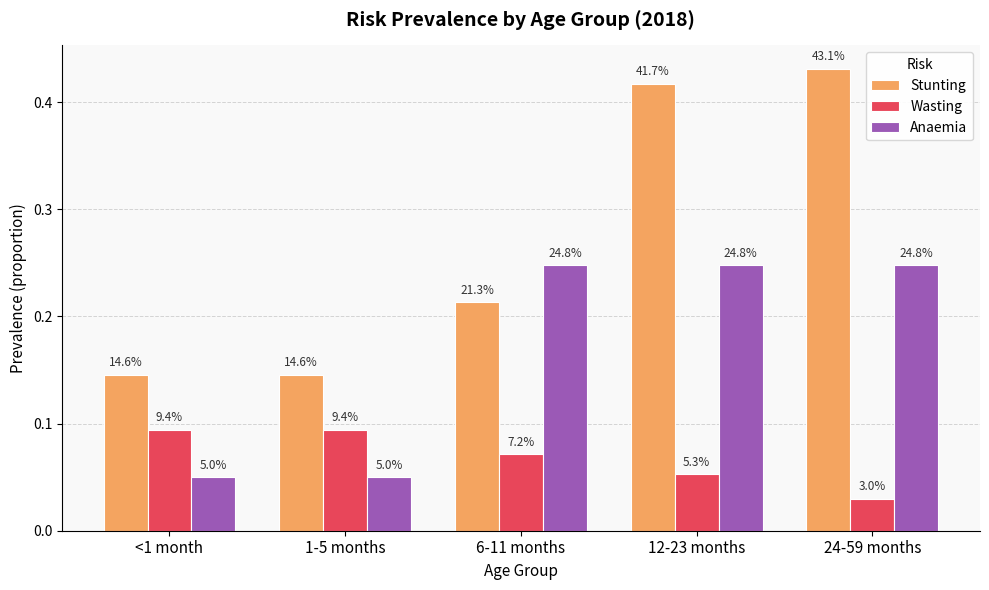

What are all the series names shown in the legend?

Stunting, Wasting, Anaemia